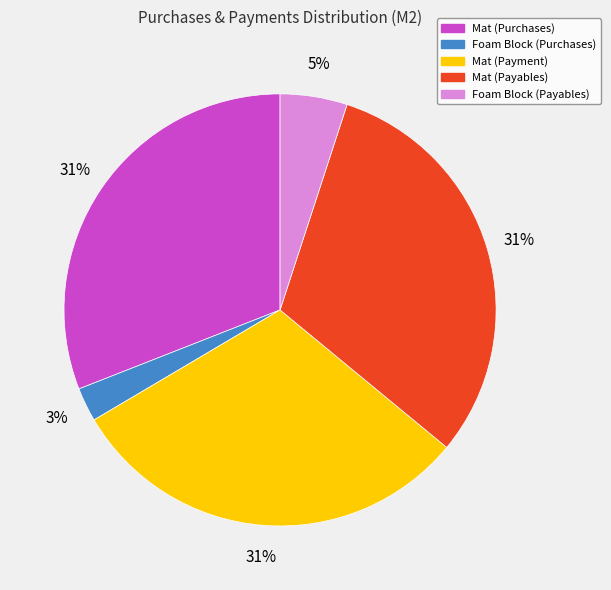

How many segments does this pie chart have?

5